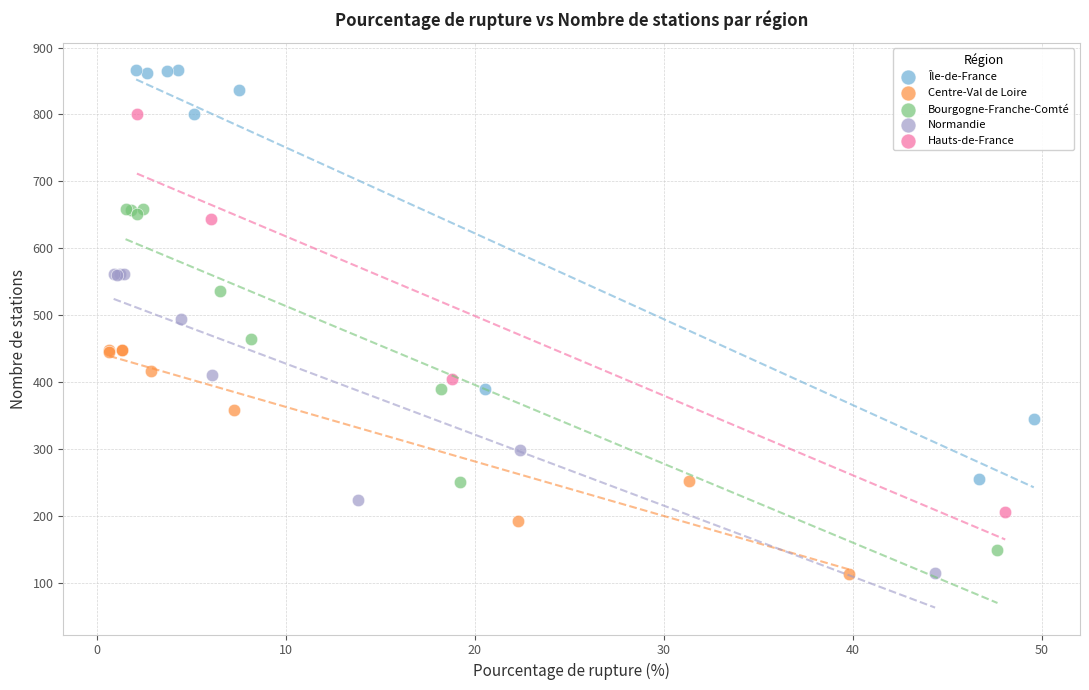

Which series contains the highest Y value?

Île-de-France